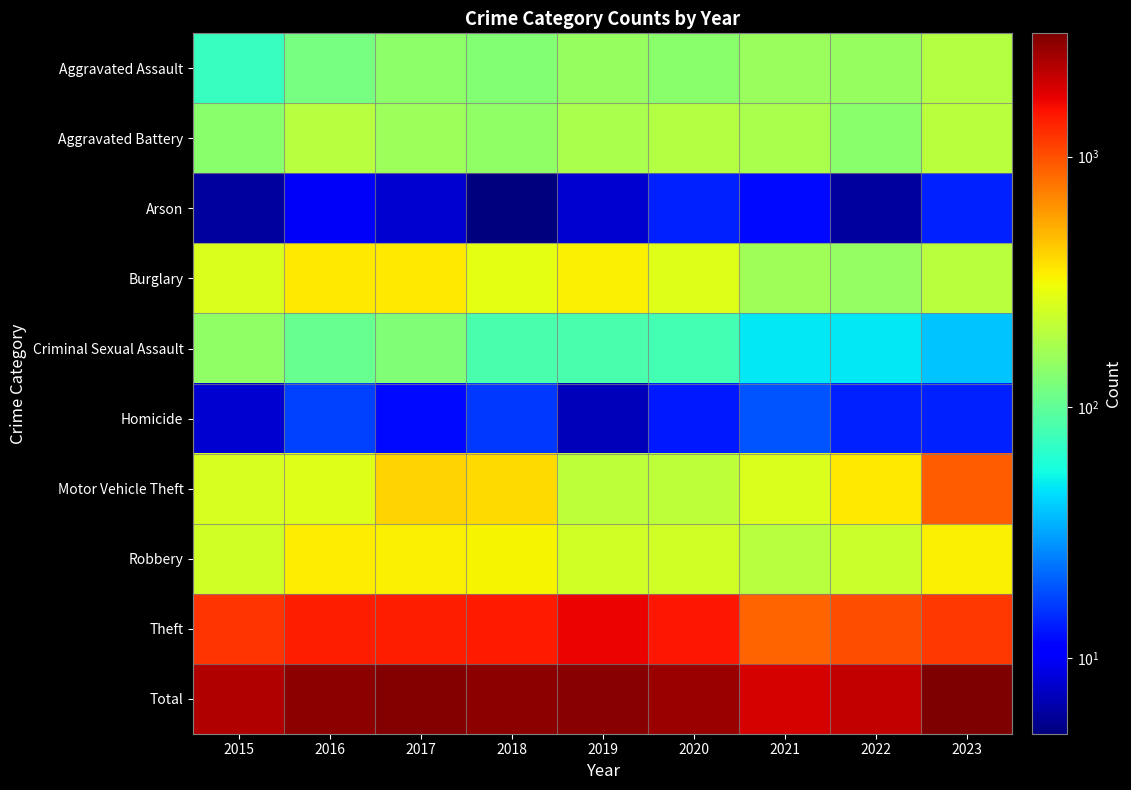

Reading left to right, transcribe all the data shown in this chart.

Aggravated Assault: 2015=73	2016=119	2017=144	2018=132	2019=156	2020=139	2021=160	2022=154	2023=193
Aggravated Battery: 2015=138	2016=200	2017=163	2018=145	2019=180	2020=191	2021=179	2022=139	2023=205
Arson: 2015=6	2016=10	2017=8	2018=5	2019=8	2020=14	2021=12	2022=6	2023=14
Burglary: 2015=258	2016=354	2017=349	2018=283	2019=336	2020=269	2021=168	2022=149	2023=205
Criminal Sexual Assault: 2015=146	2016=105	2017=128	2018=84	2019=84	2020=80	2021=49	2022=48	2023=39
Homicide: 2015=8	2016=17	2017=12	2018=16	2019=7	2020=13	2021=19	2022=14	2023=14
Motor Vehicle Theft: 2015=257	2016=267	2017=408	2018=392	2019=209	2020=208	2021=262	2022=350	2023=910
Robbery: 2015=241	2016=348	2017=333	2018=327	2019=244	2020=241	2021=197	2022=232	2023=335
Theft: 2015=1220	2016=1416	2017=1405	2018=1445	2019=1677	2020=1495	2021=863	2022=1020	2023=1185
Total: 2015=2347	2016=2836	2017=2950	2018=2829	2019=2901	2020=2650	2021=1909	2022=2112	2023=3100